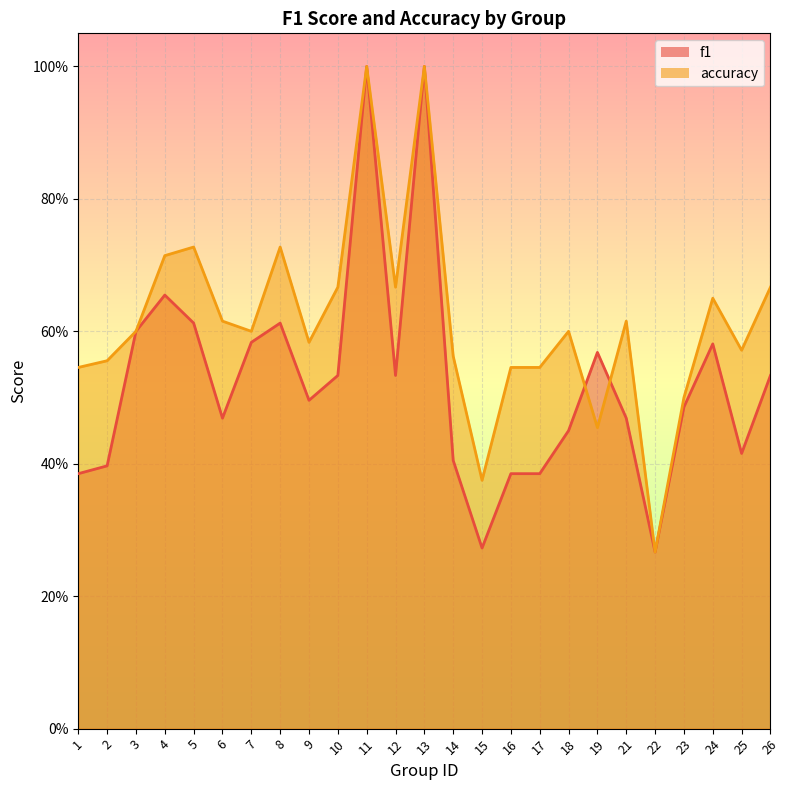

What is the lowest value of the accuracy series?

0.3